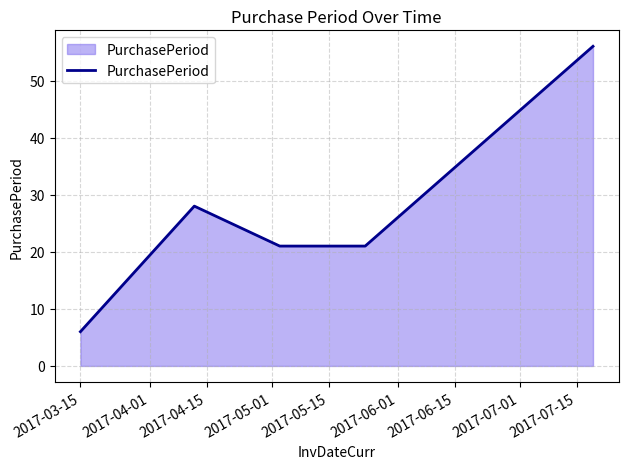

True or false: the data has more than 0 interior local peaks.

True